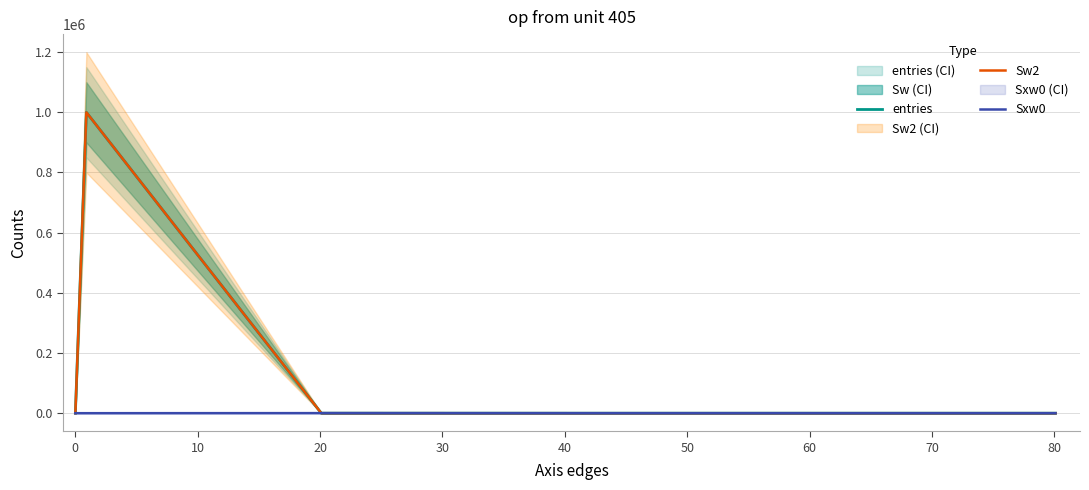

Between which two adjacent categories do entries and Sxw0 first intersect?

0 and 10